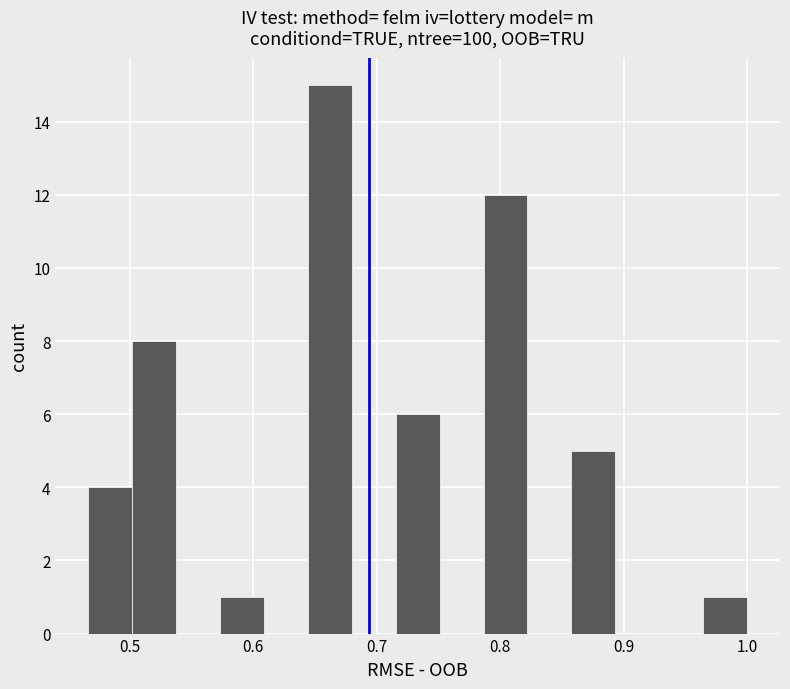

Read against the x-axis, roughly where is the centre of the tallest bar?

0.66